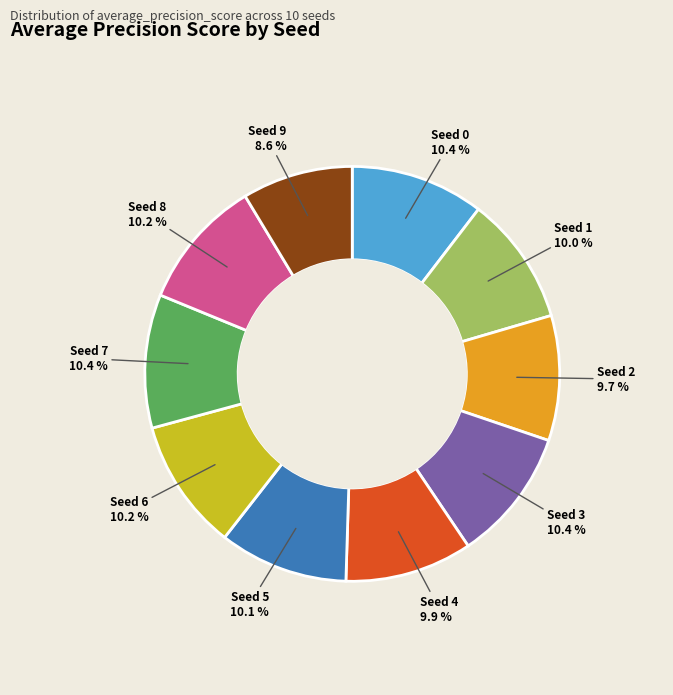

Is there any slice that represents more than half of the pie?

No